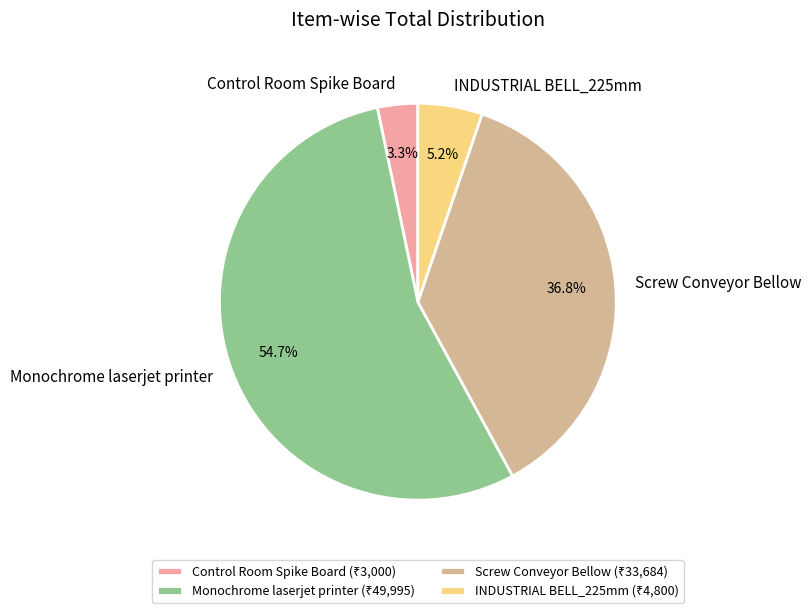

Count the number of slices in the pie.

4